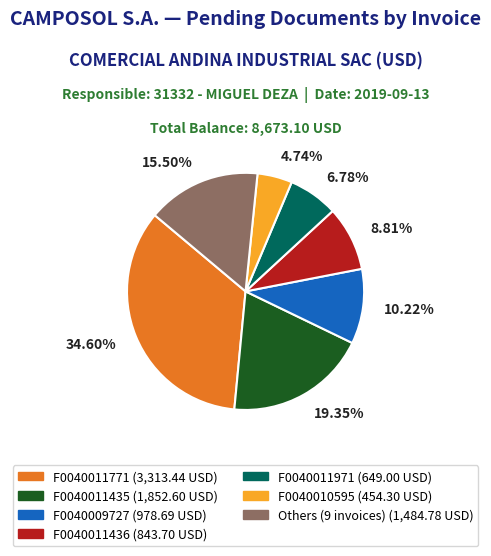

Is there a majority slice in this chart?

No